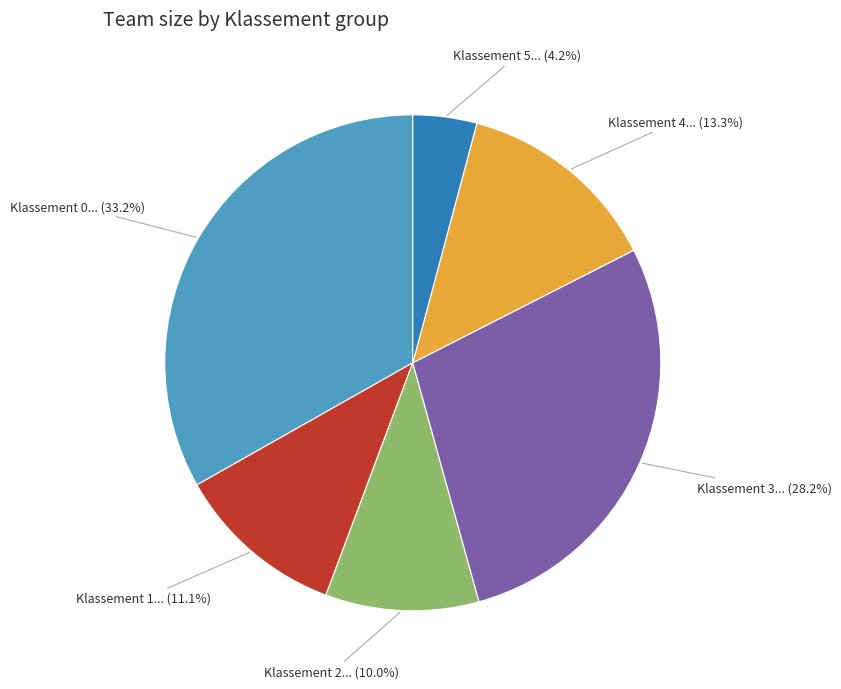

Does any single category account for the majority?

No